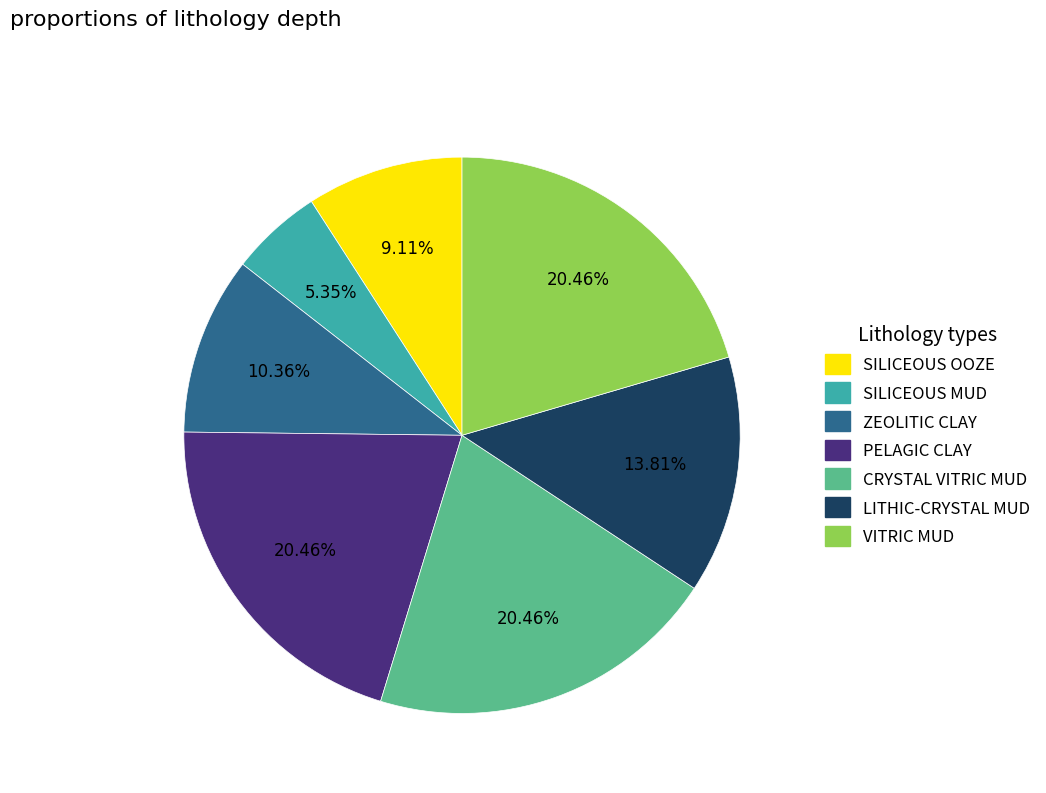

Which category has the smallest portion of the pie?

SILICEOUS MUD